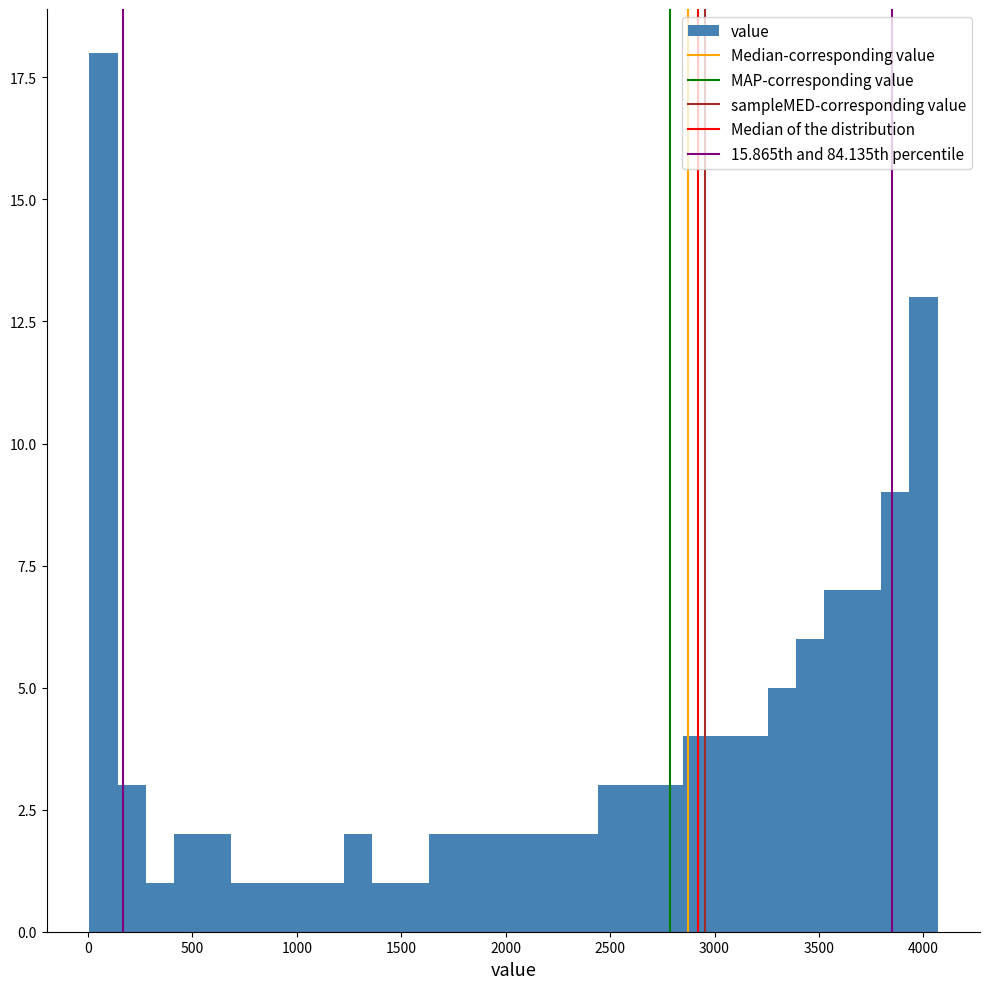

Read against the x-axis, roughly where is the centre of the tallest bar?

50